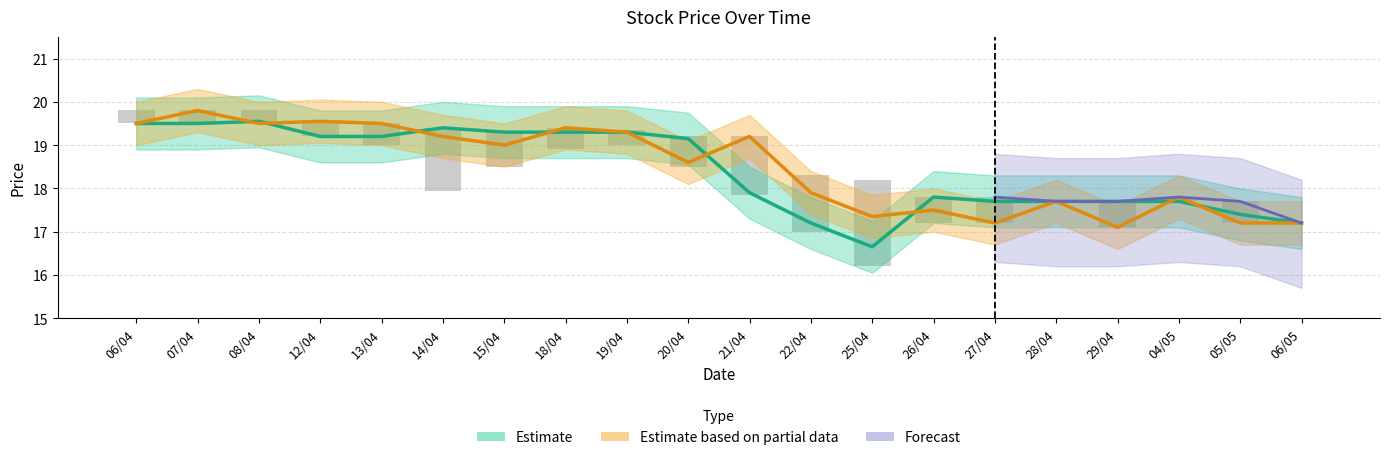

How many bars are there in total?

40